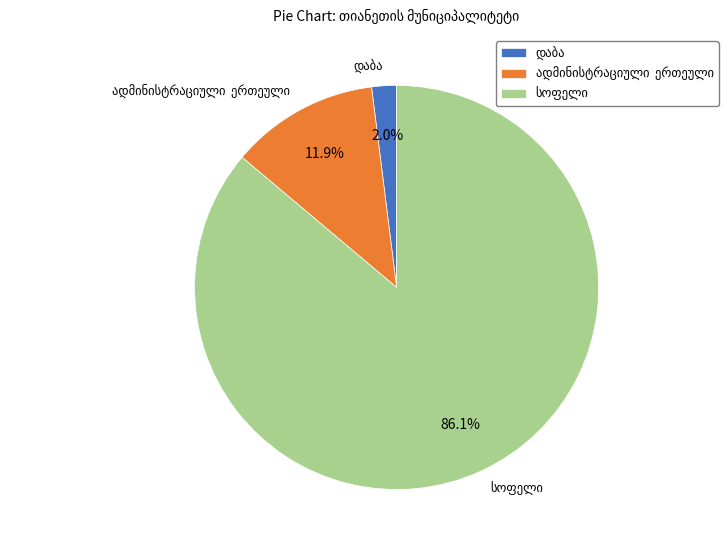

Does any single category account for the majority?

Yes